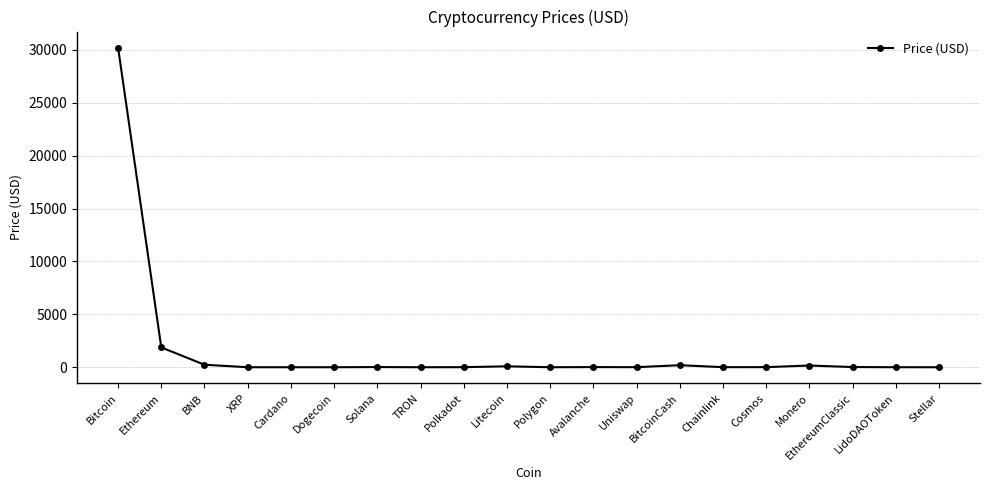

True or false: the data has more than 2 interior local peaks.

True